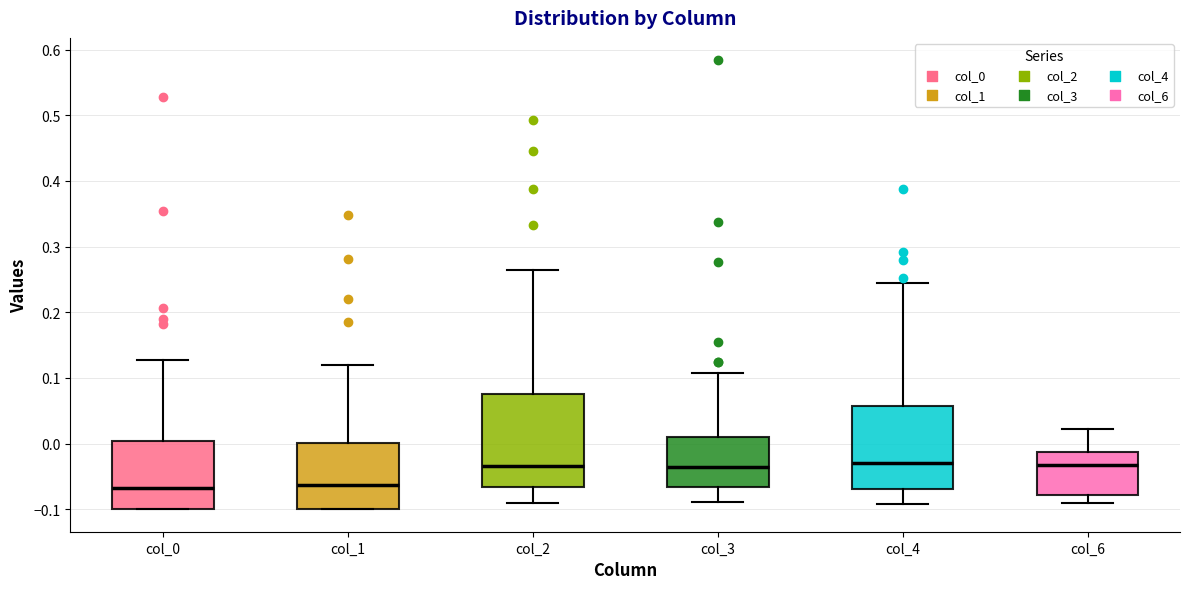

Reading left to right, read every box against the y-axis: the position of its median line, the range the box covers, and the ends of its whiskers. The values are not printed on the chart, so give them approximately, as read against the axis.

col_0: median -0.07, box -0.10 to 0.00, whiskers -0.10 to 0.13
col_1: median -0.06, box -0.10 to 0.00, whiskers -0.10 to 0.12
col_2: median -0.03, box -0.07 to 0.08, whiskers -0.09 to 0.26
col_3: median -0.04, box -0.07 to 0.01, whiskers -0.09 to 0.11
col_4: median -0.03, box -0.07 to 0.06, whiskers -0.09 to 0.24
col_6: median -0.03, box -0.08 to -0.01, whiskers -0.09 to 0.02